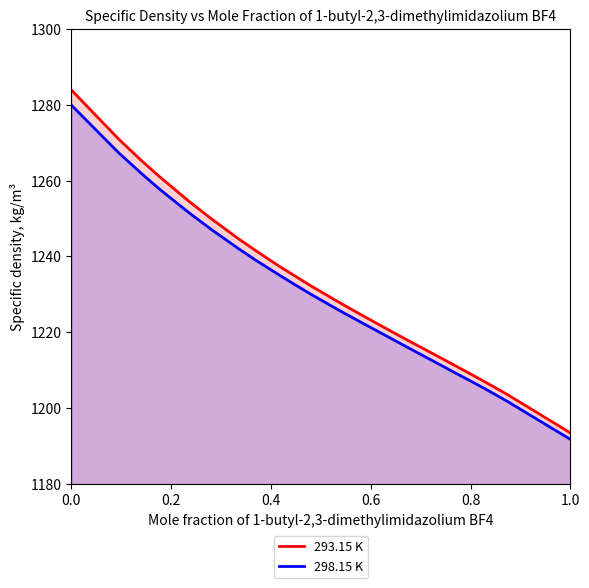

What is the difference between the maximum and minimum values in the 298.15 K series?

88.1